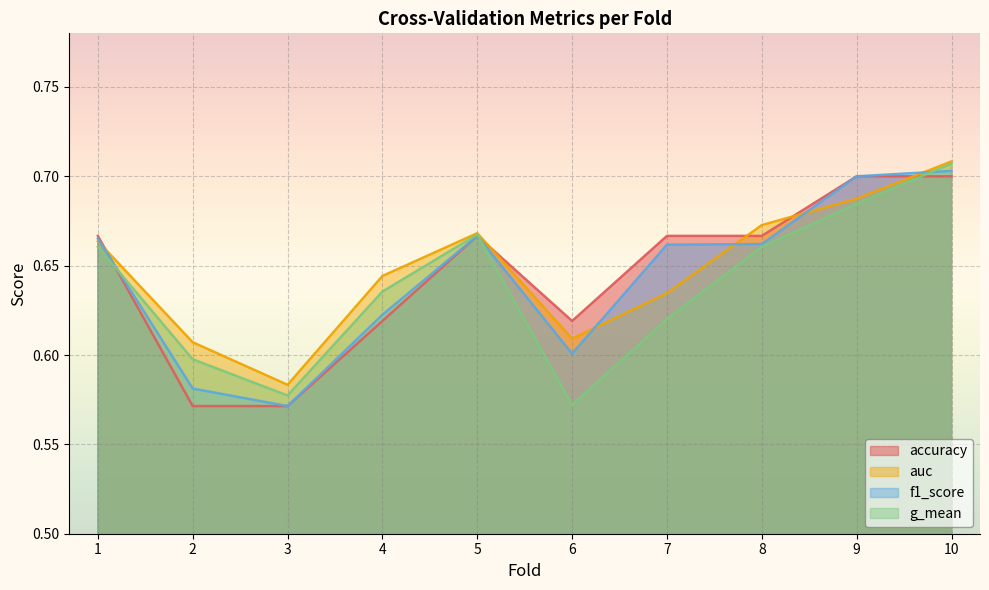

What is the maximum value shown in the chart?

0.7